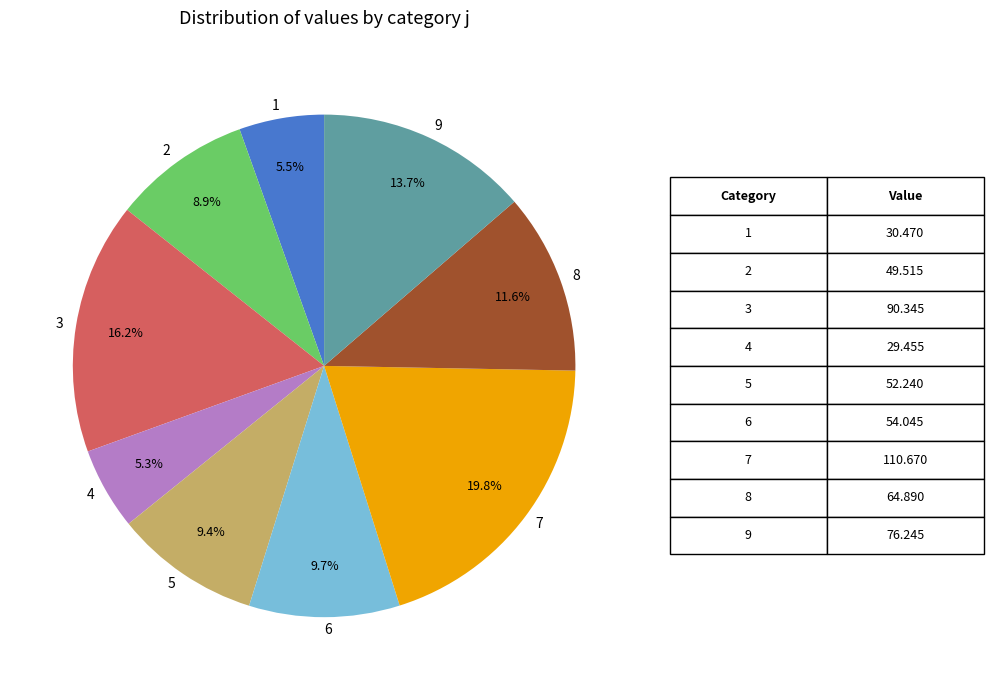

To the nearest percent, what portion does 4 represent?

5%